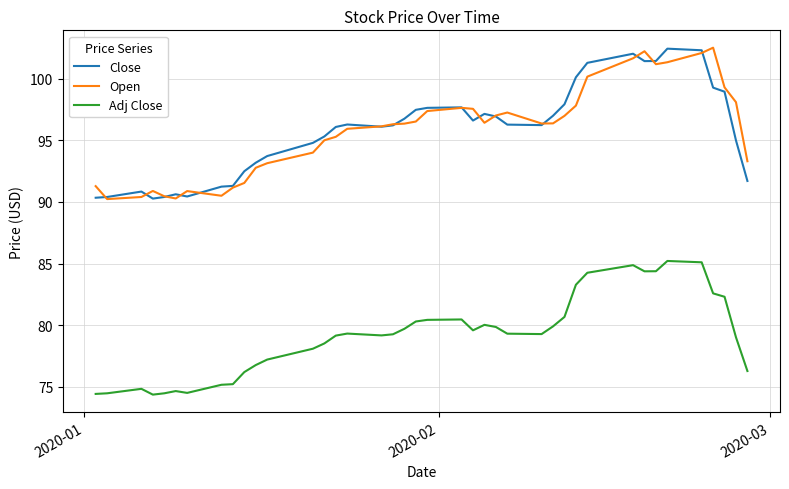

True or false: Adj Close and Close intersect in this chart.

False